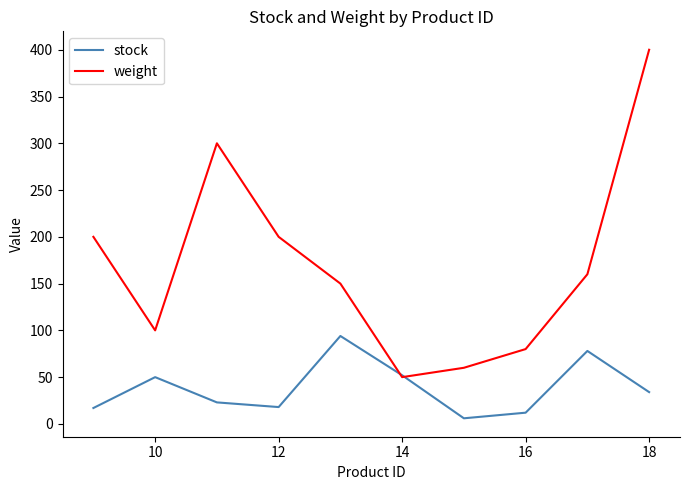

What is the greatest value displayed?

400